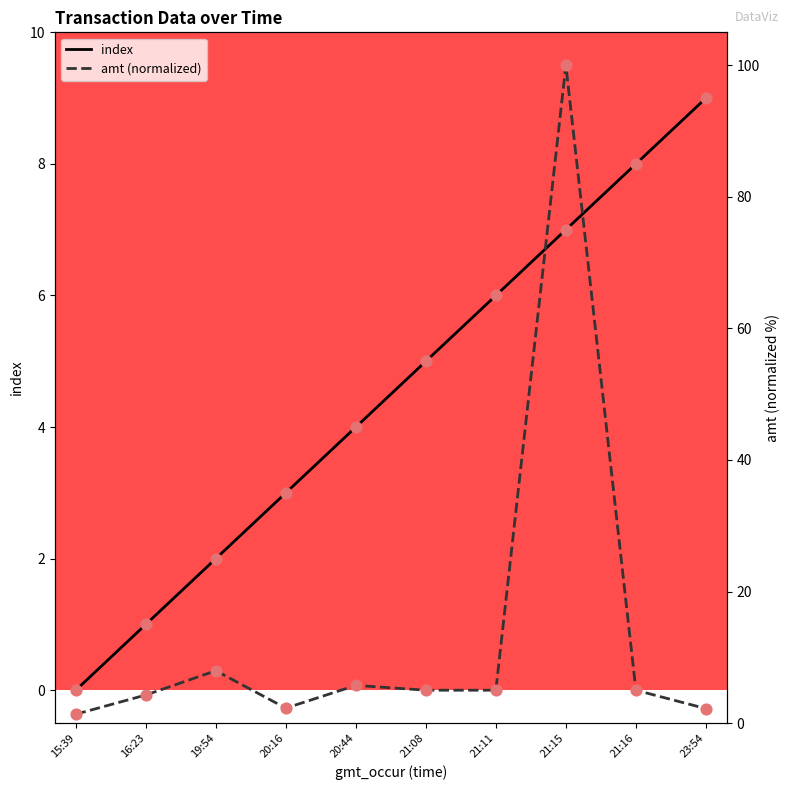

Which series has the largest total across all categories?

amt (normalized)